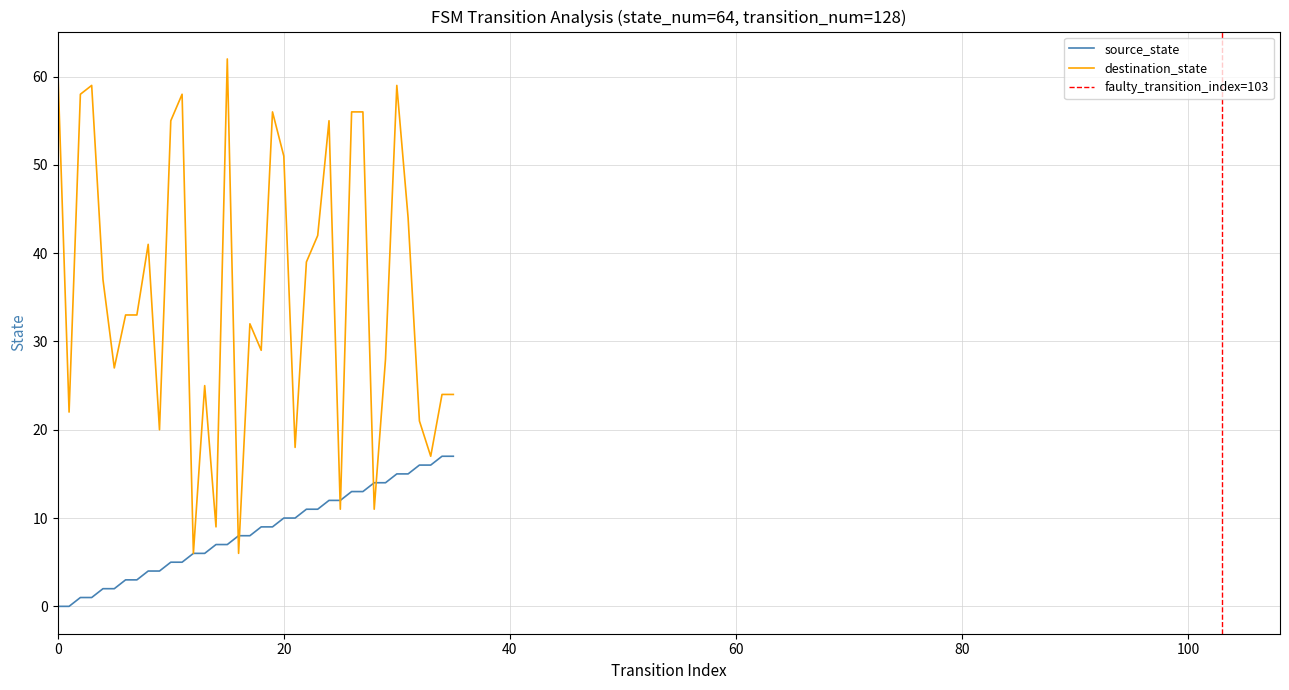

Which category has the lowest value in the destination_state series?

12